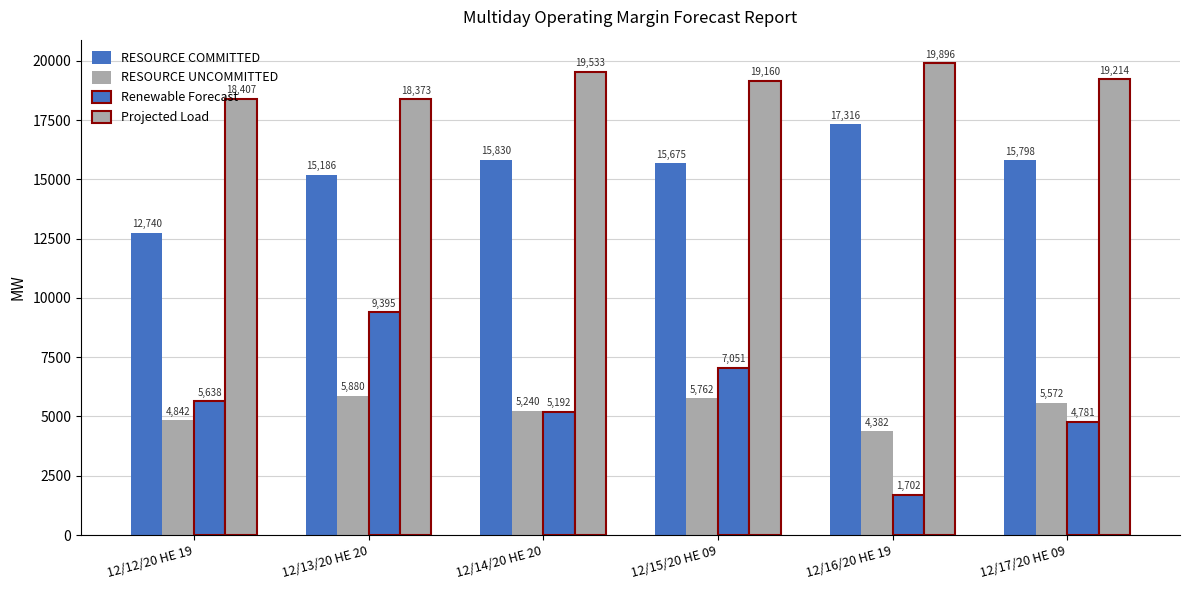

How many categories are shown in the chart?

6